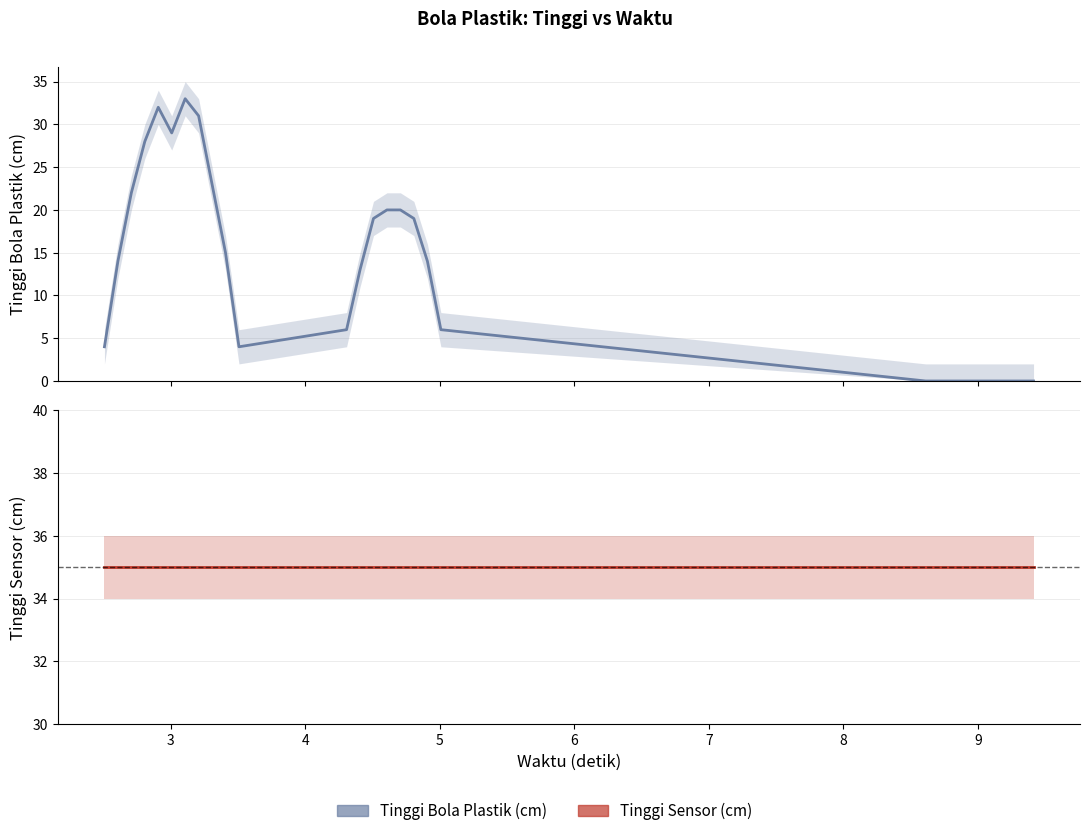

The Tinggi Sensor (cm) series shows 51 at 4. True or false?

False